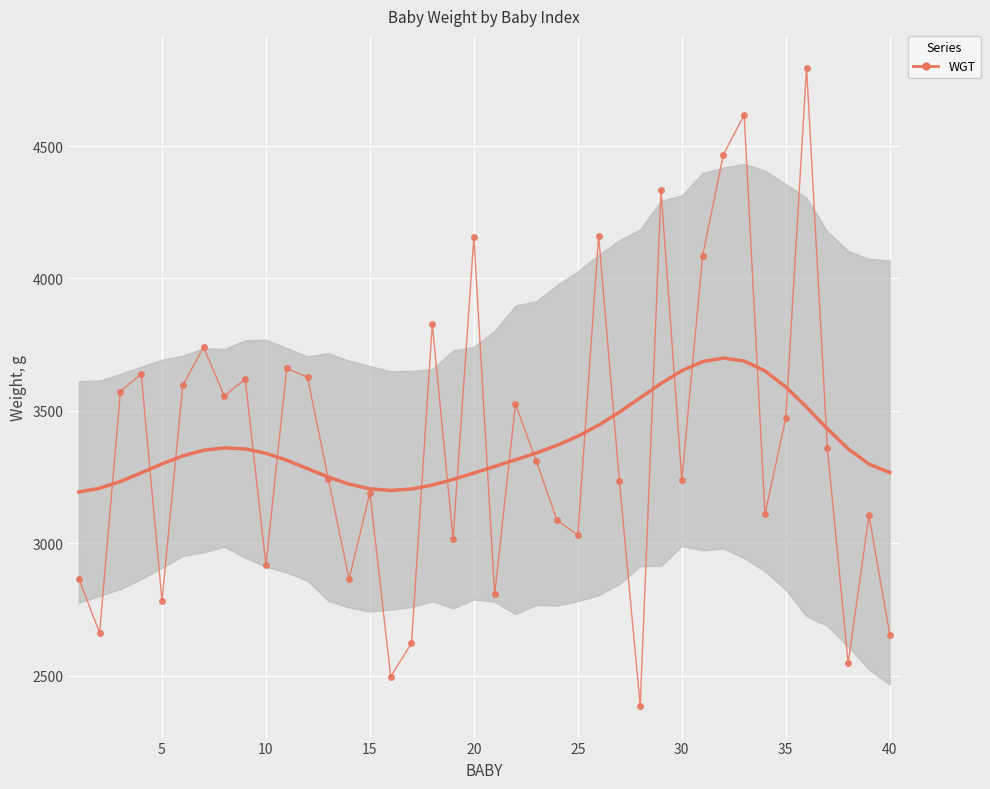

What is the maximum value shown in the chart?

4796